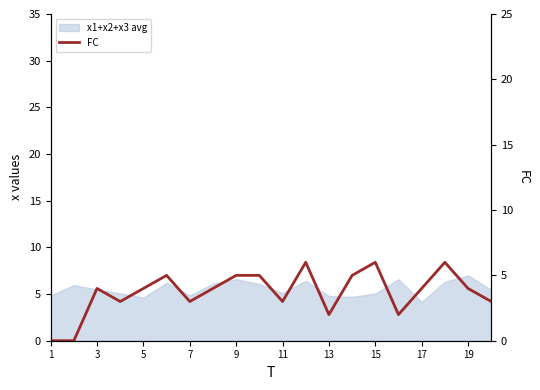

Reading left to right, list all the values displayed in this chart.

0	0	4	3	4	5	3	4	5	5	3	6	2	5	6	2	4	6	4	3